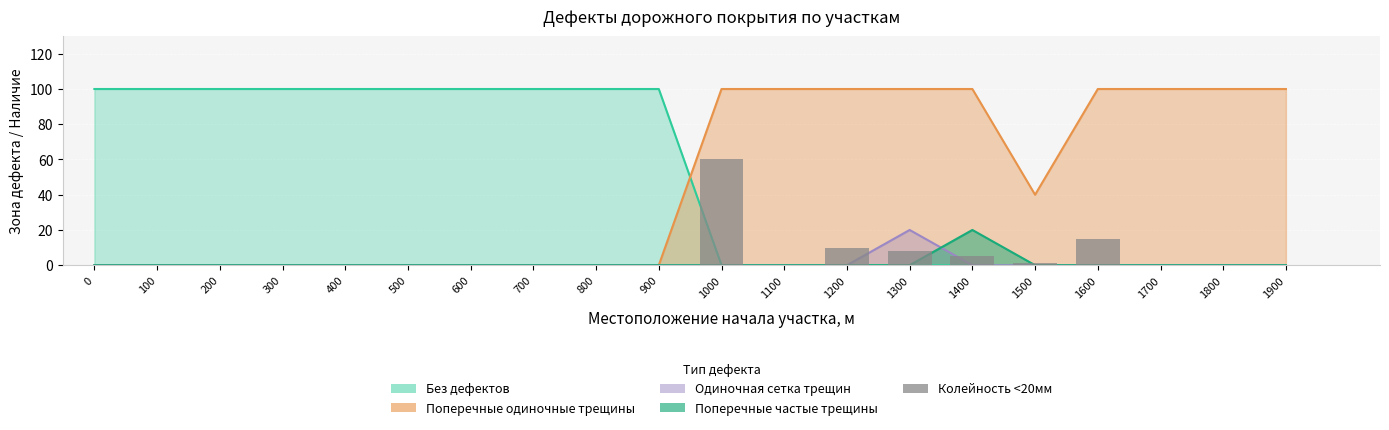

True or false: the data shows 0 at 700.

True